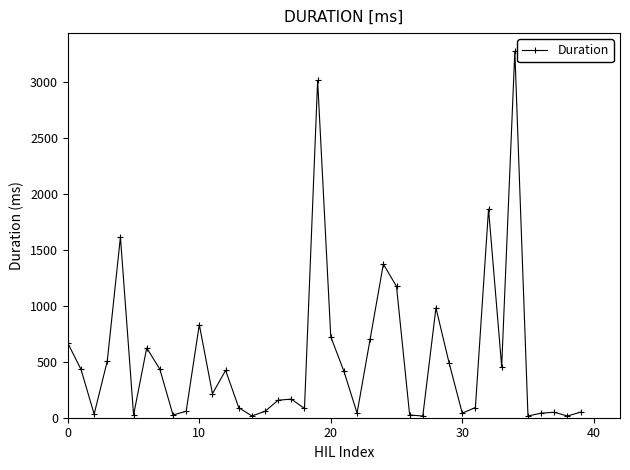

What is the average value?

532.8